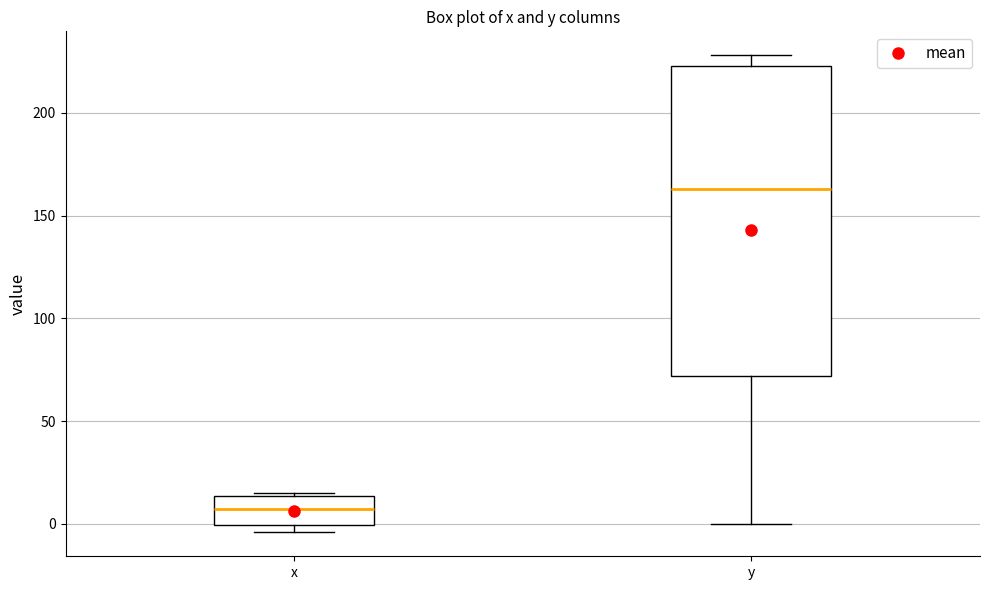

Reading left to right, read every box against the y-axis: the position of its median line, the range the box covers, and the ends of its whiskers. The values are not printed on the chart, so give them approximately, as read against the axis.

x: median 5, box 0 to 15, whiskers -5 to 15 (just above the box's upper edge)
y: median 165, box 70 to 225, whiskers 0 to 230